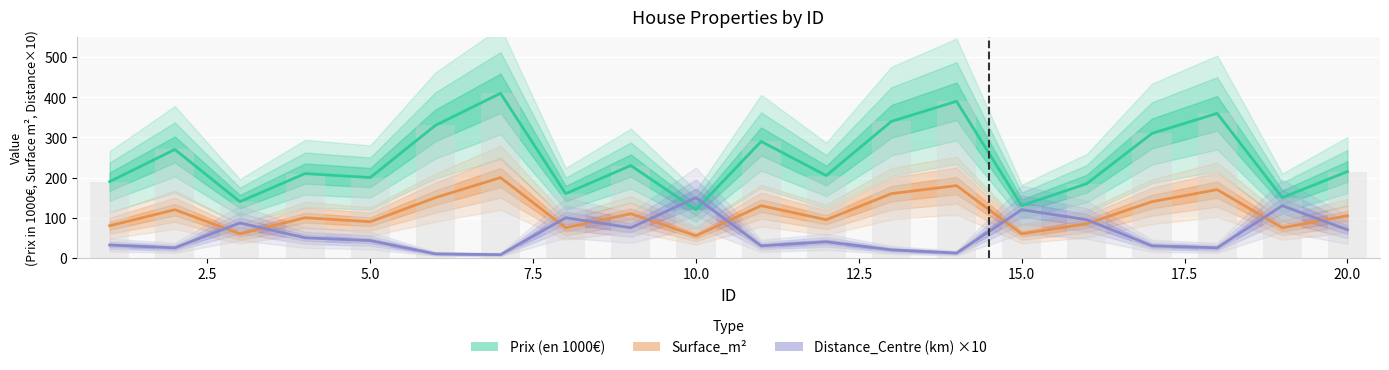

The Prix (en 1000€) series shows 78 at 17.5. True or false?

False